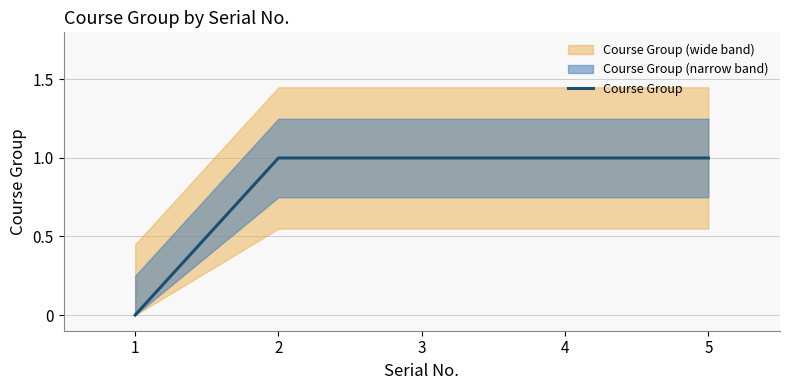

What is the value of the 5th point from the left?

1